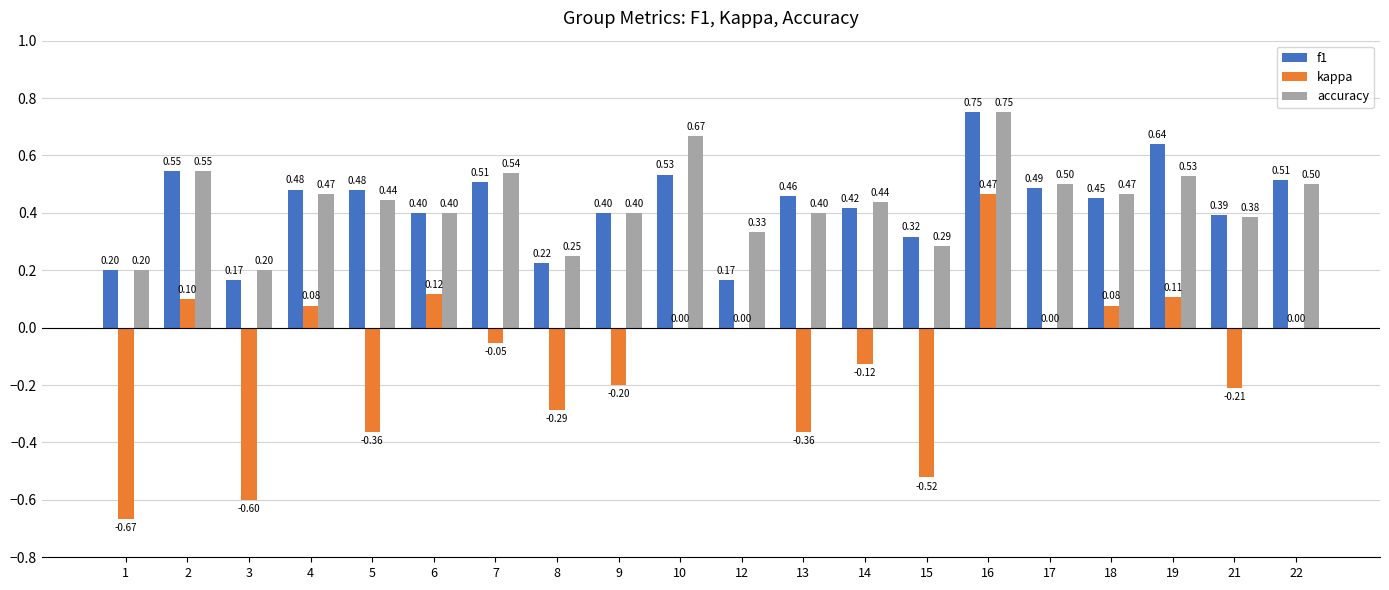

Which series has the largest total across all categories?

accuracy